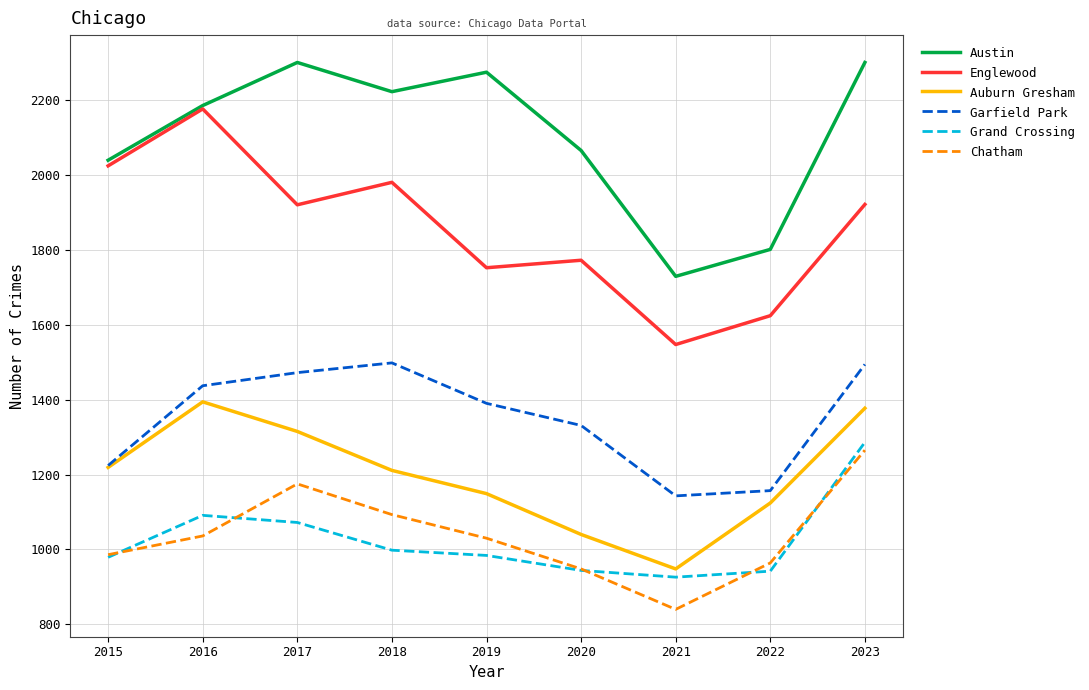

True or false: Grand Crossing and Englewood intersect in this chart.

False